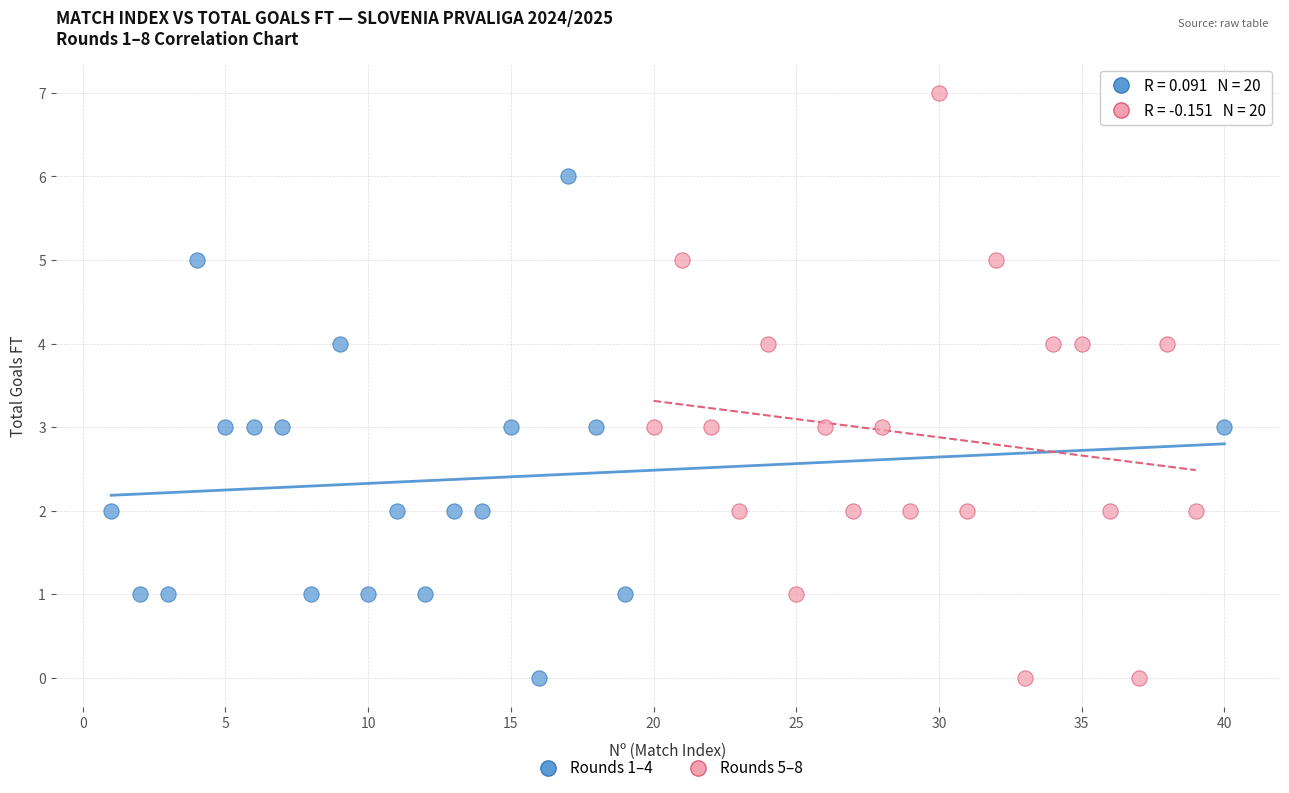

Which series has the largest Y range (max minus min)?

Rounds 5–8